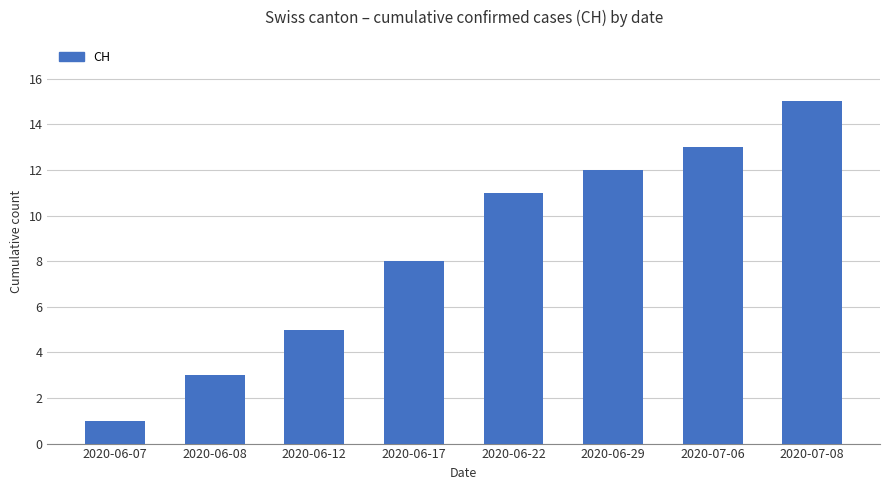

What is the ratio of the value at 2020-06-17 to the value at 2020-06-29?

0.7